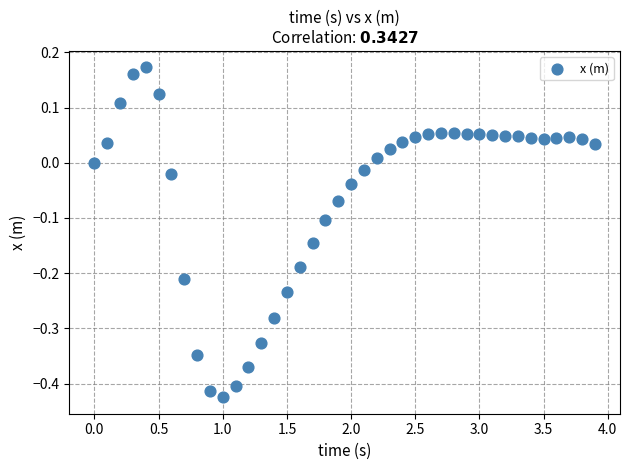

What is the range of X values (max minus min)?

3.9